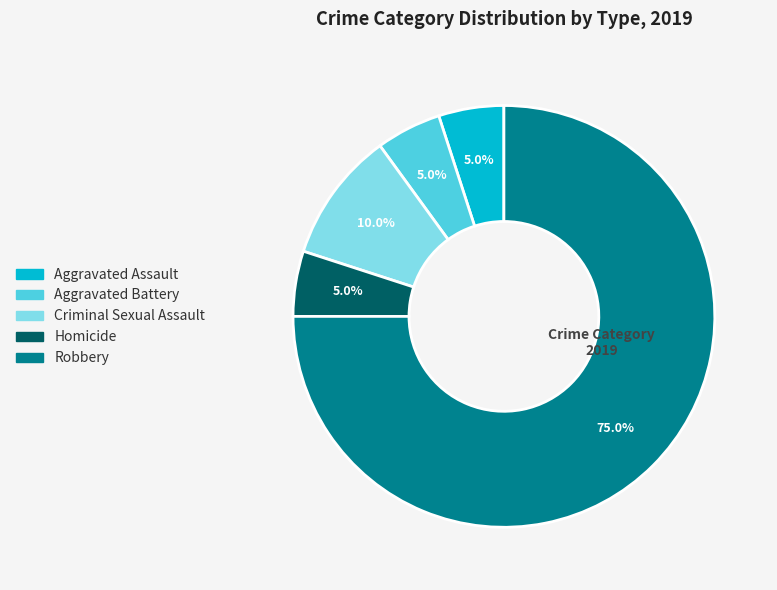

What is the ratio of the value at Aggravated Battery to the value at Criminal Sexual Assault?

0.5